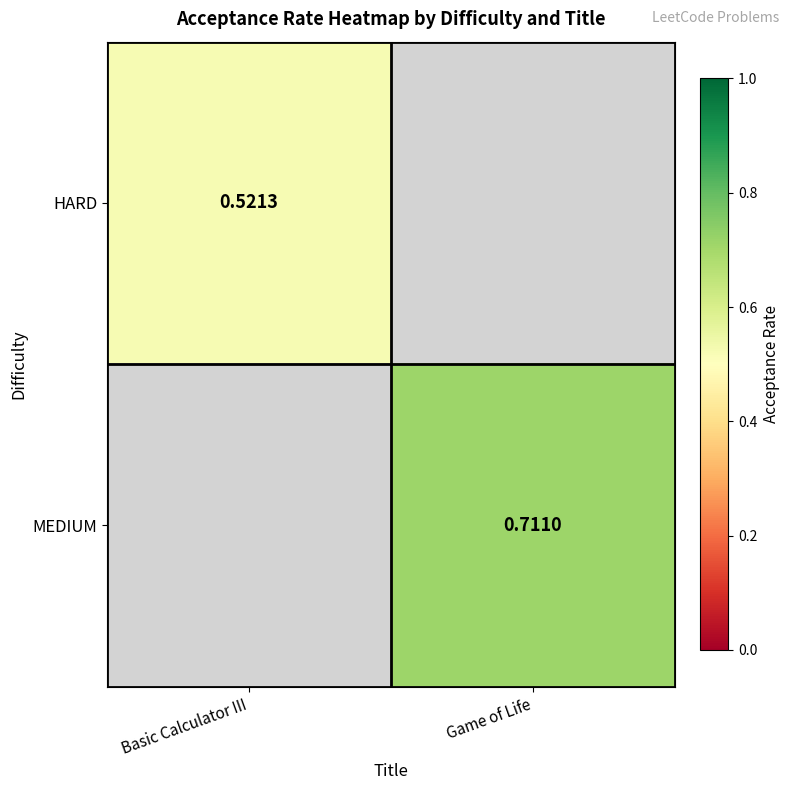

Which category has the highest value across all series?

Game of Life